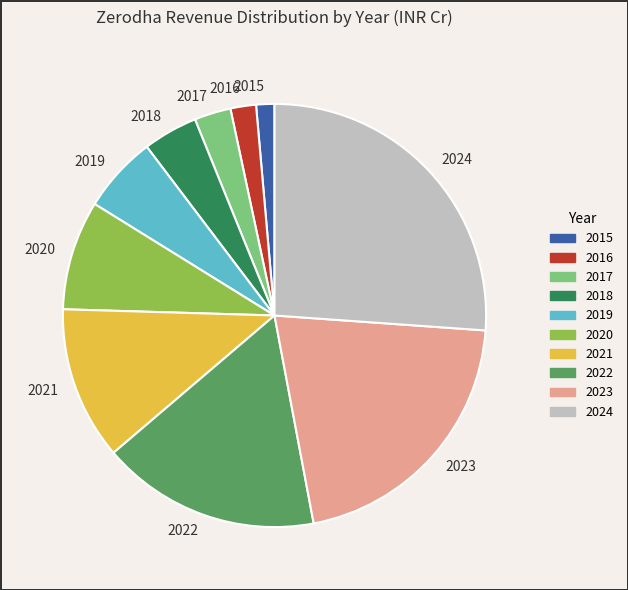

What is the smallest slice in the pie chart?

2015